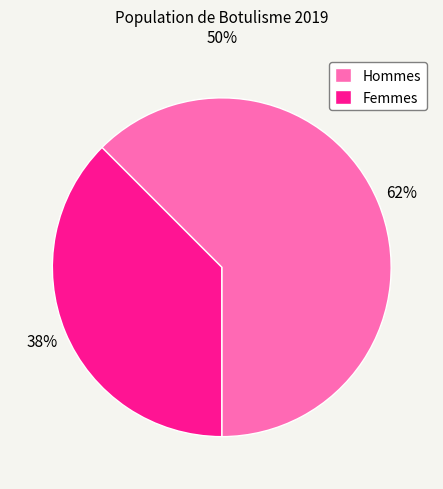

What percentage is the Femmes slice, to the nearest percent?

38%